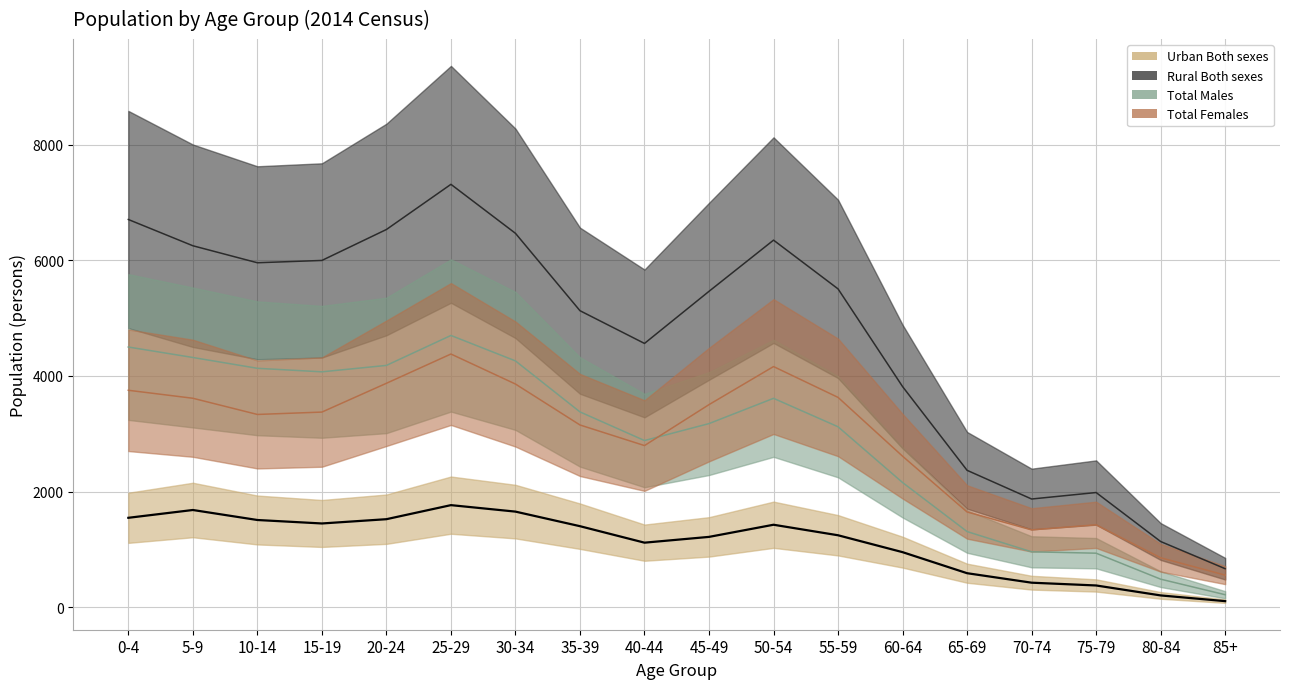

How many data points in Total Males are less than 3379?

9